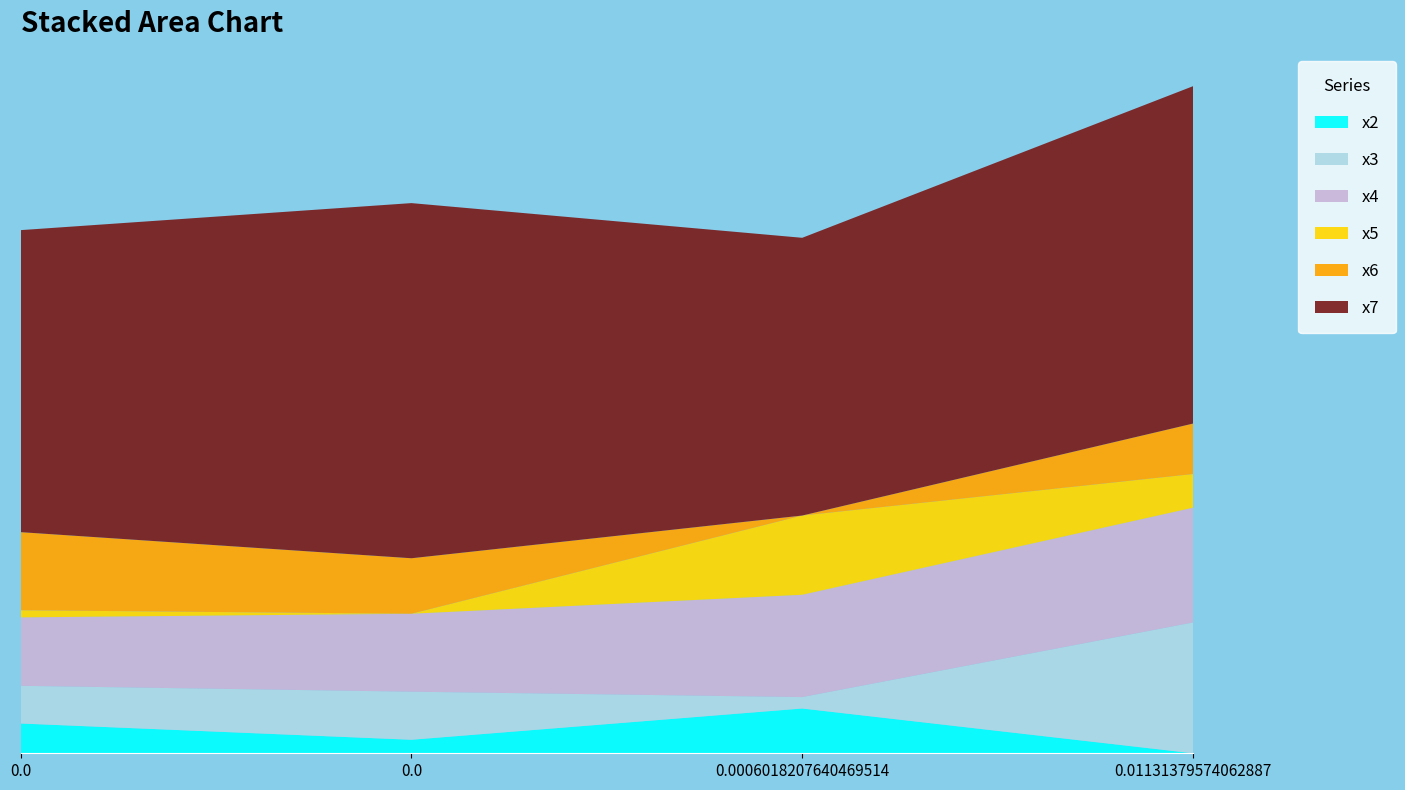

Reading left to right, what are all the values shown in this chart?

x2: 0.1	0.0	0.1	0.0
x3: 0.1	0.1	0.0	0.2
x4: 0.1	0.1	0.2	0.2
x5: 0.0	0.0	0.1	0.1
x6: 0.1	0.1	0.0	0.1
x7: 0.6	0.6	0.5	0.6